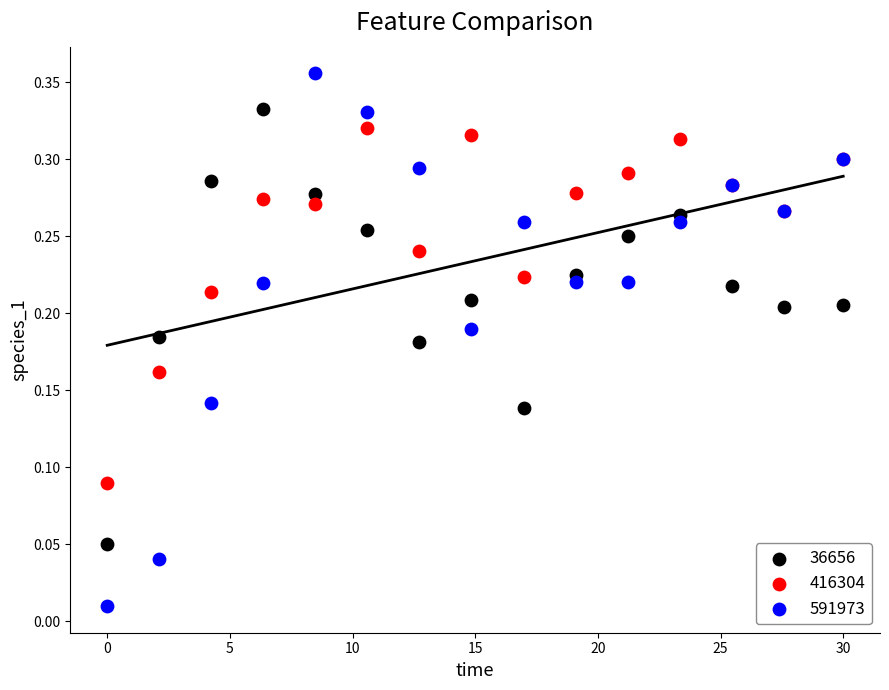

Which series has the largest Y range (max minus min)?

591973